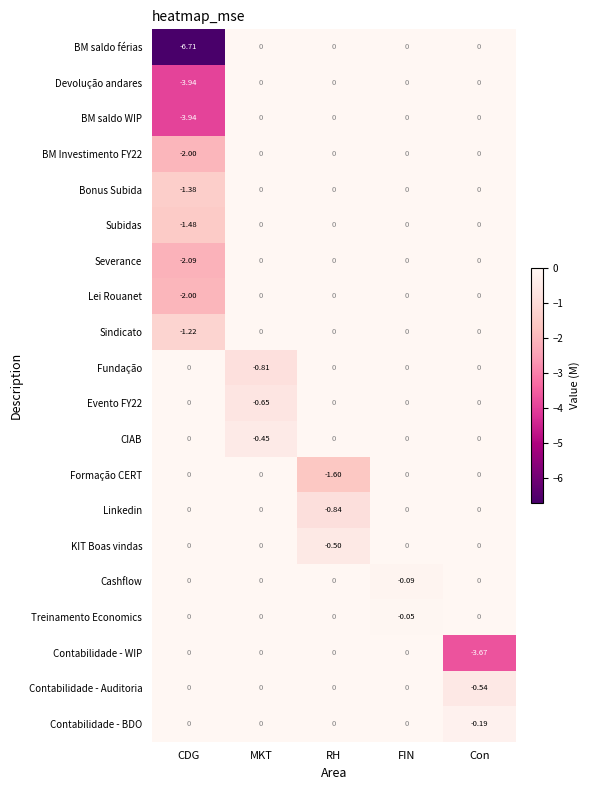

At which category is the sum across all series the highest?

FIN